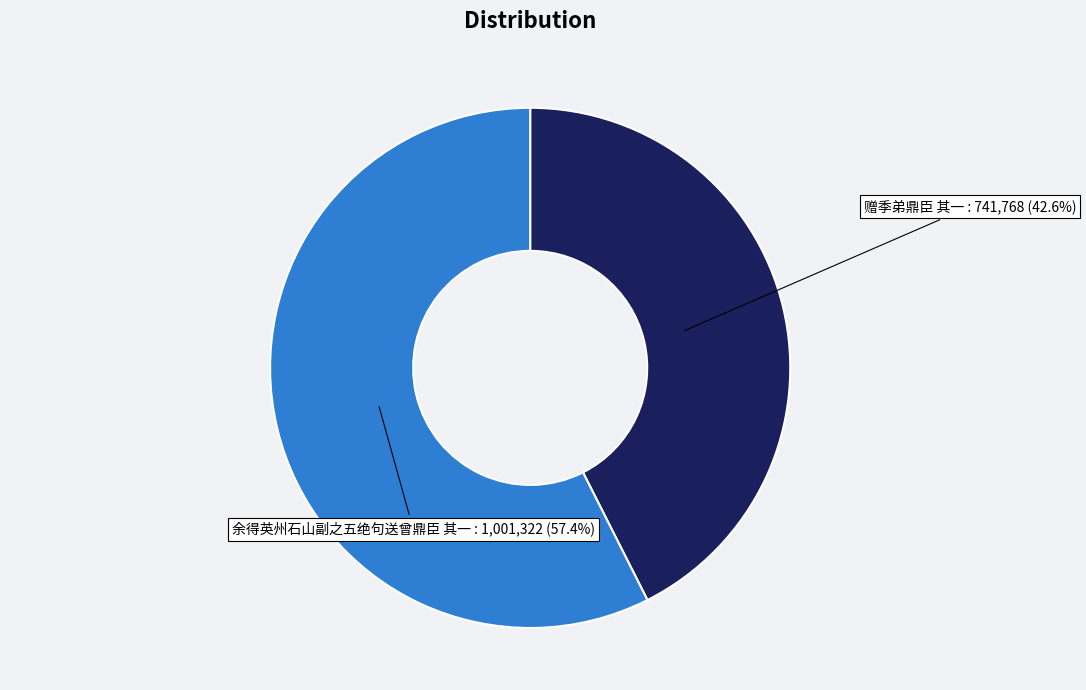

Does 余得英州石山副之五绝句送曾鼎臣 其一 account for over 50% of the chart?

Yes